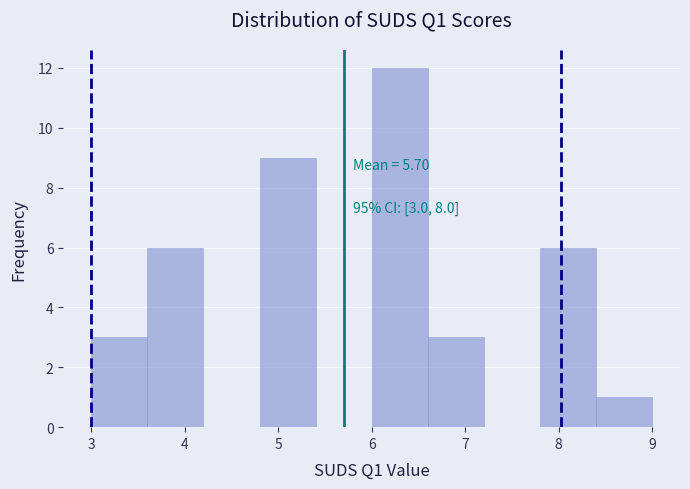

Over which range of the x-axis is the bar tallest?

6.0 to 6.6